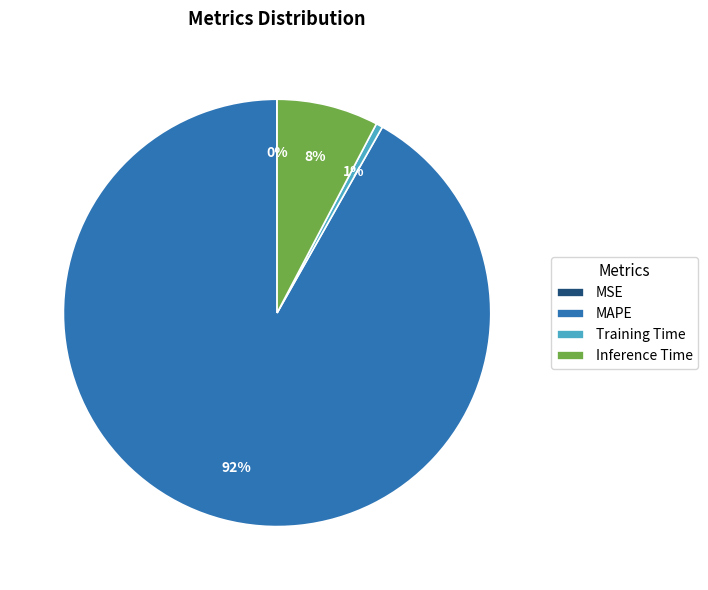

Does any single category account for the majority?

Yes